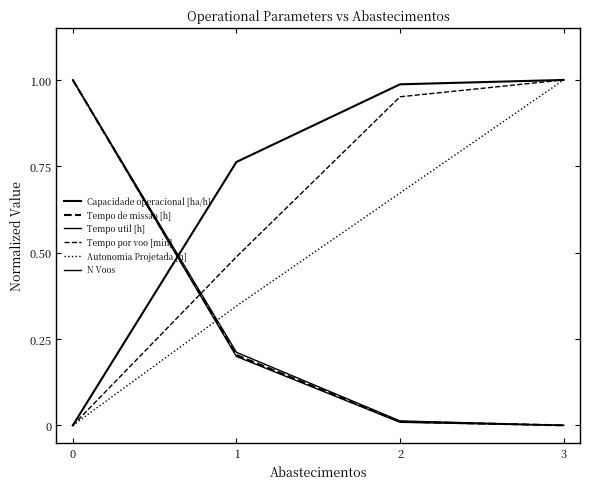

Reading left to right, transcribe all the data shown in this chart.

Capacidade operacional [ha/h]: 0=0.0	1=0.8	2=1.0	3=1.0
Tempo de missao [h]: 0=1.0	1=0.2	2=0.0	3=0.0
Tempo util [h]: 0=1.0	1=0.2	2=0.0	3=0.0
Tempo por voo [min]: 0=0.0	1=0.5	2=1.0	3=1.0
Autonomia Projetada [h]: 0=0.0	1=0.3	2=0.7	3=1.0
N Voos: 0=1.0	1=0.2	2=0.0	3=0.0